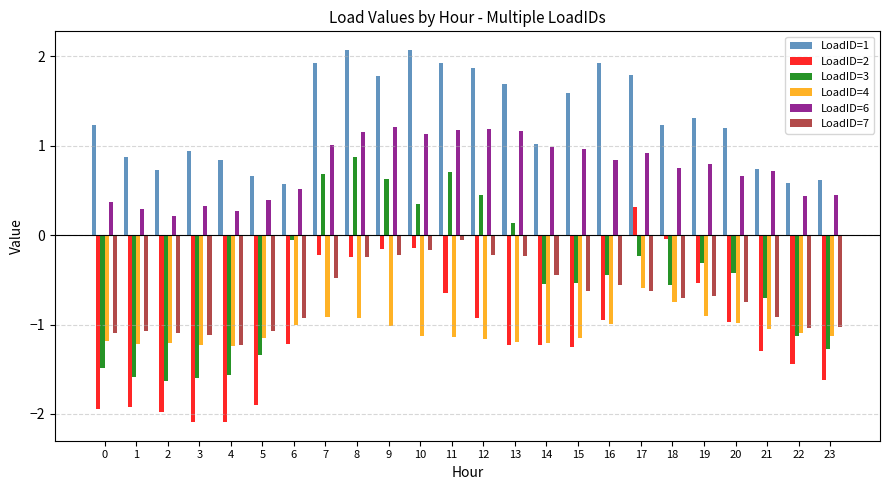

At which label does LoadID=3 reach its peak?

8